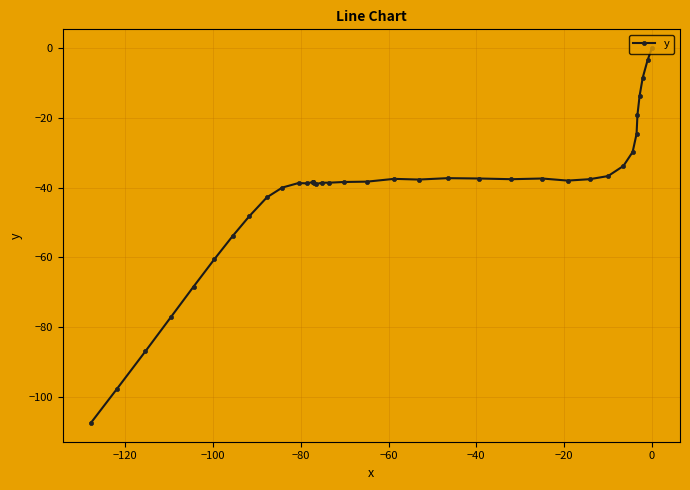

How many points are higher than both their immediate neighbors (excluding endpoints)?

4